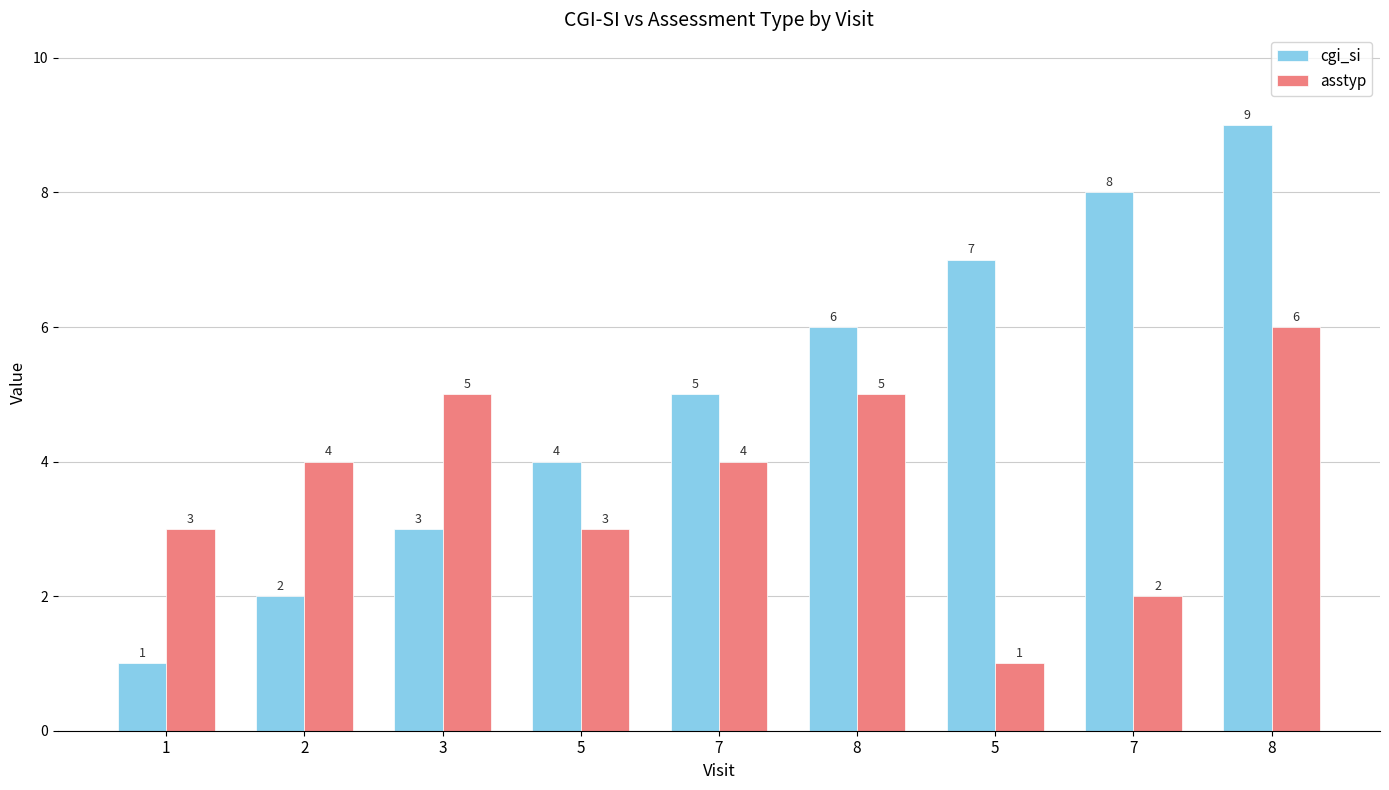

Is the value of asstyp at 5 greater than the value of cgi_si at 5?

No